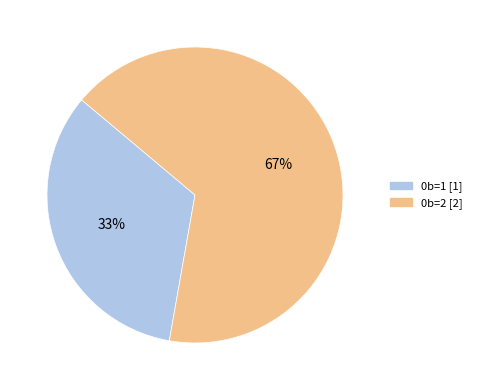

The 0b=2 slice represents 67% of the pie. True or false?

True